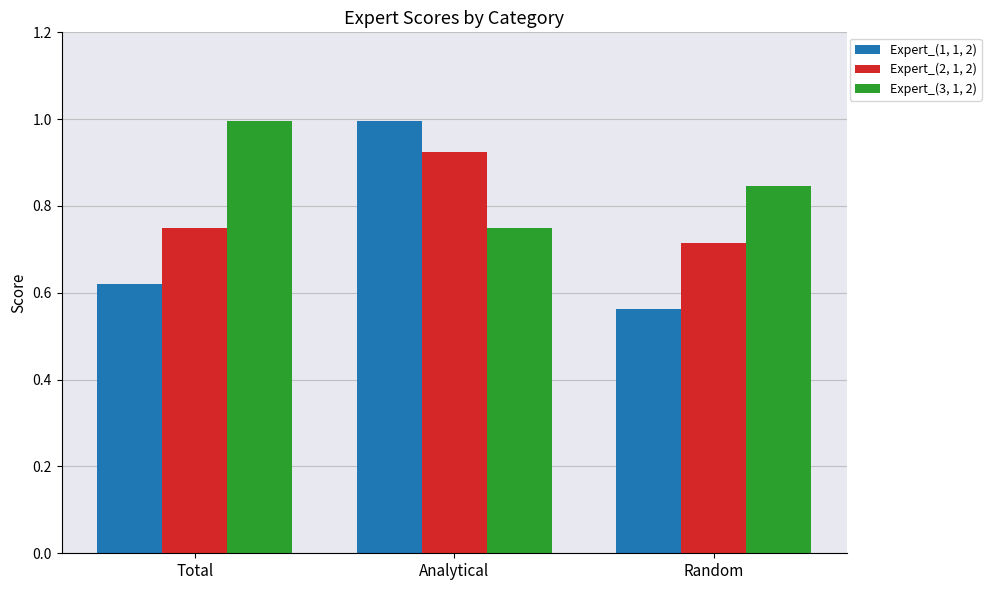

Which series has the widest spread of values?

Expert_(1, 1, 2)